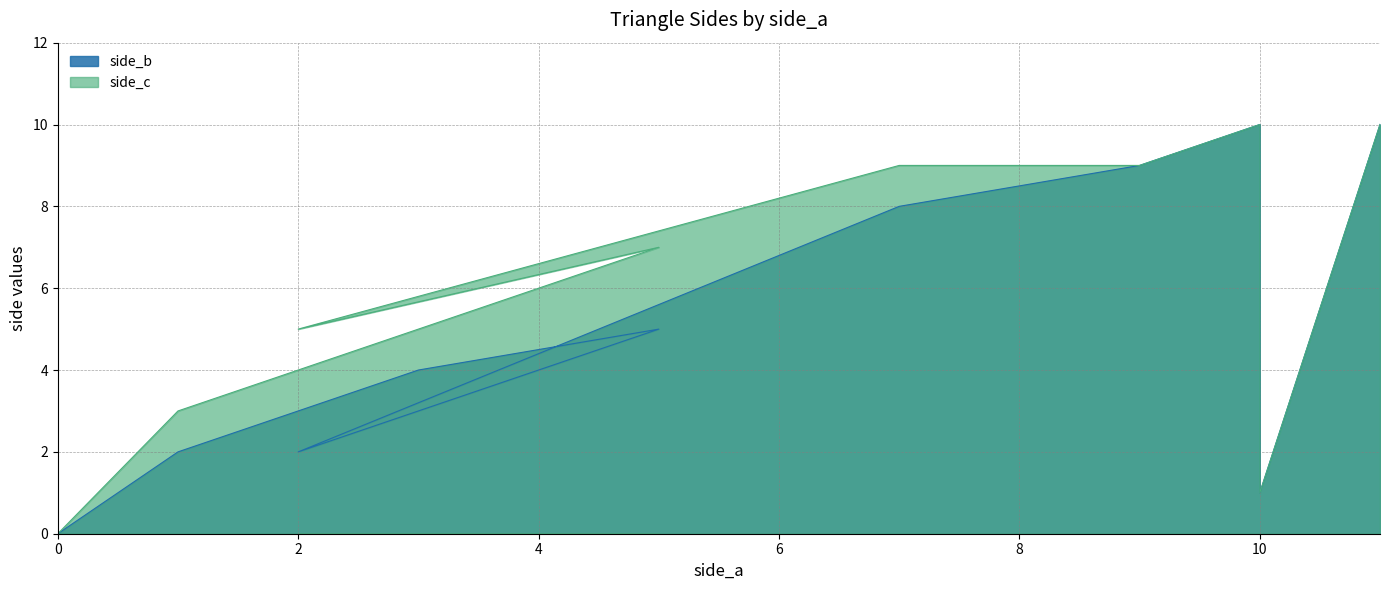

True or false: side_c and side_b cross at least once.

False